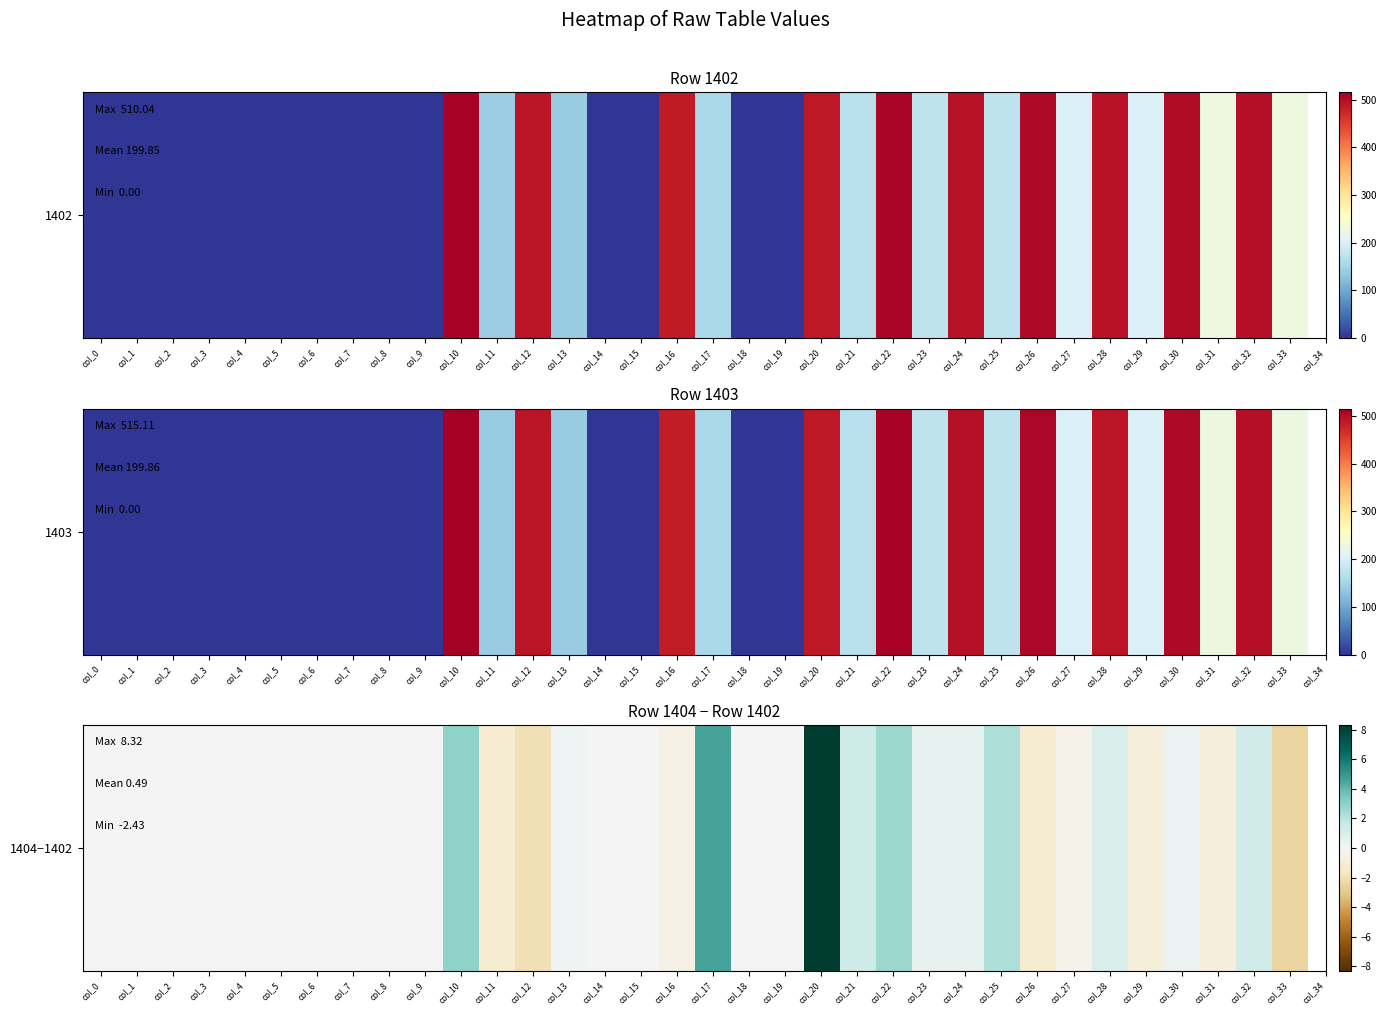

List the labels in order of value, largest first.

col_20, col_17, col_10, col_22, col_25, col_21, col_32, col_28, col_23, col_24, col_30, col_13, col_0, col_1, col_2, col_3, col_4, col_5, col_6, col_7, col_8, col_9, col_14, col_15, col_18, col_19, col_27, col_16, col_31, col_29, col_11, col_26, col_12, col_33